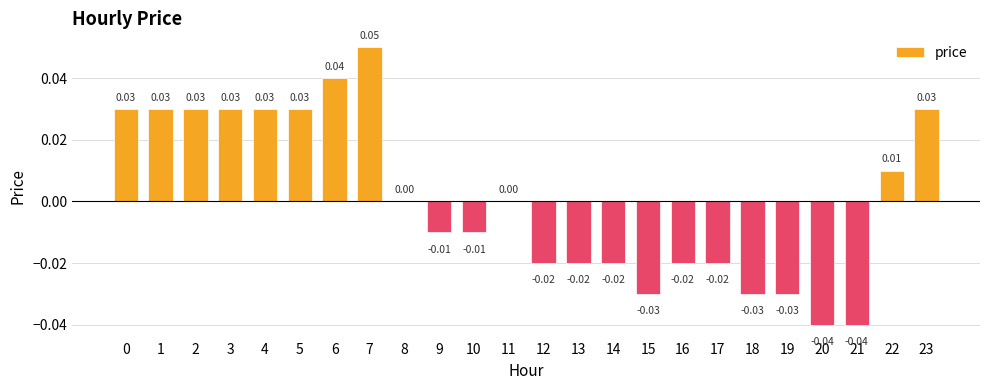

Count the number of categories in the chart.

24